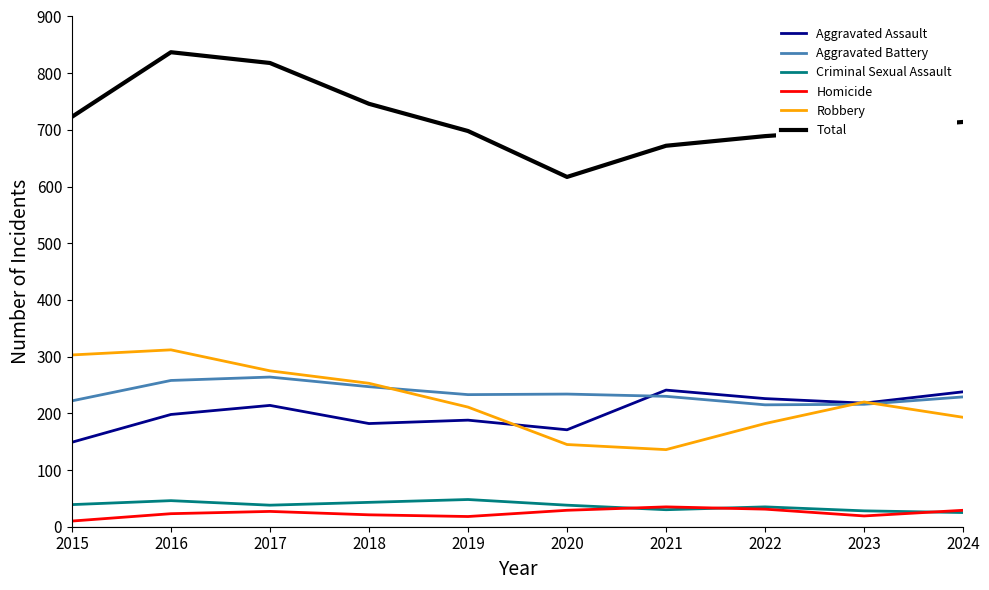

At how many categories does at least one series exceed 206?

10